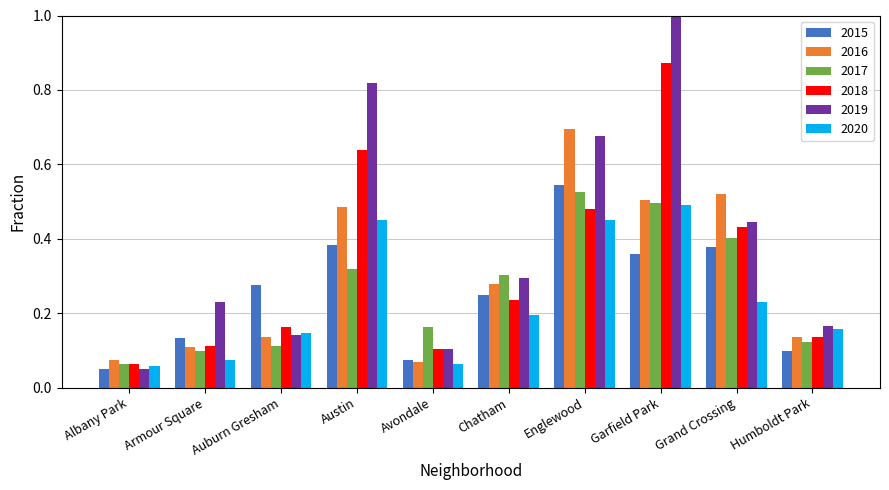

At which category is the sum across all series the highest?

Garfield Park